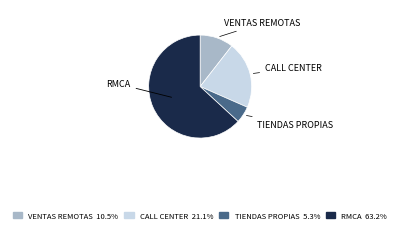

Count the number of slices in the pie.

4